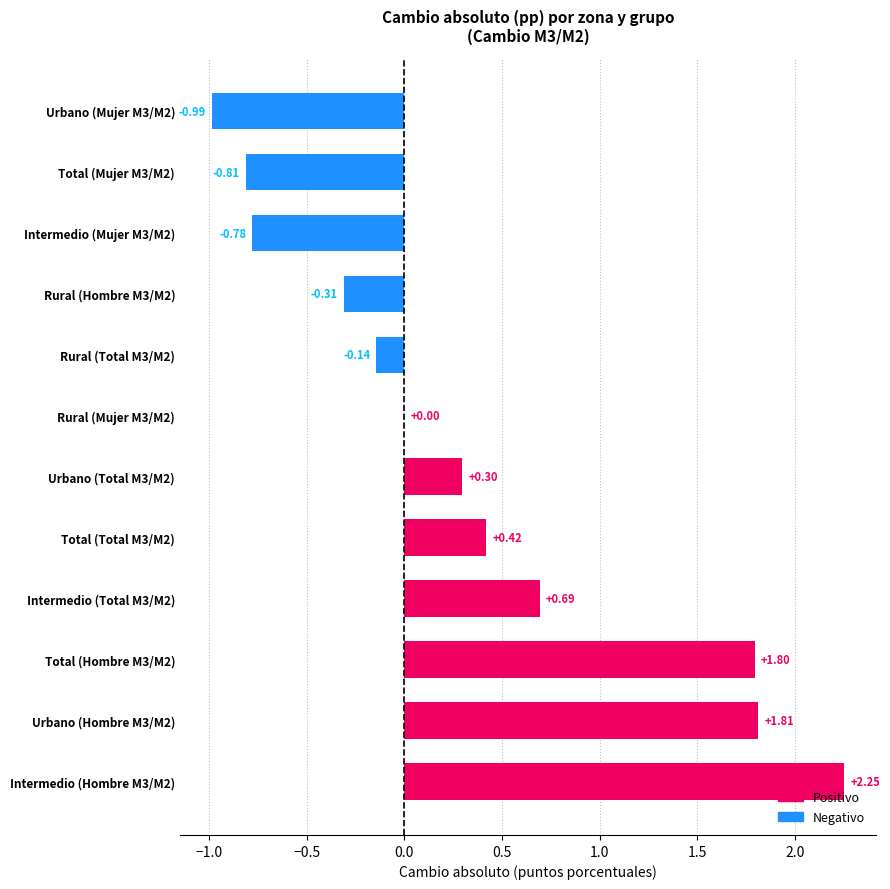

Count the number of categories in the chart.

12